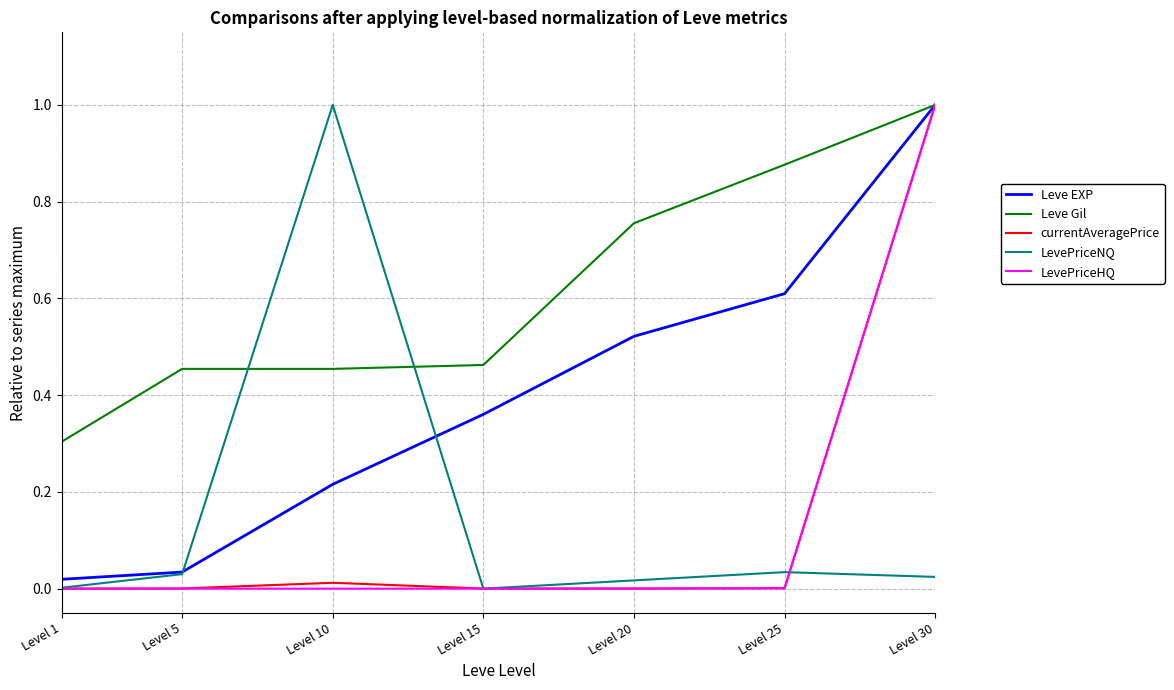

Between Level 20 and Level 30, which series saw the biggest shift?

currentAveragePrice